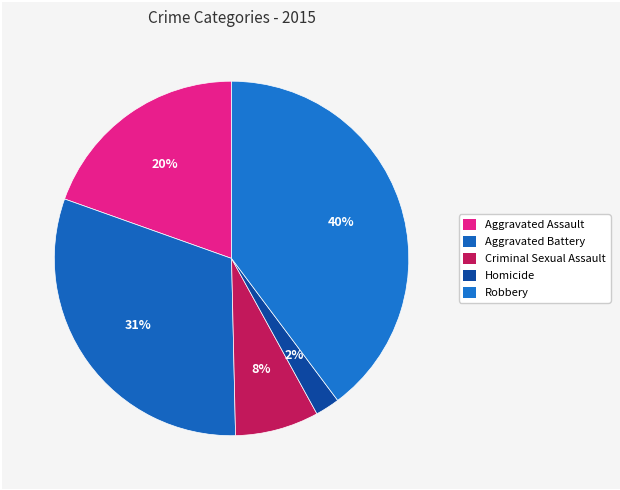

Which slice is the smallest?

Homicide